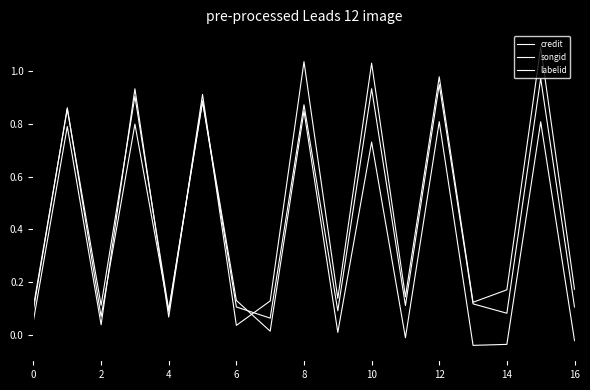

What is the sum of all songid values?

7.8